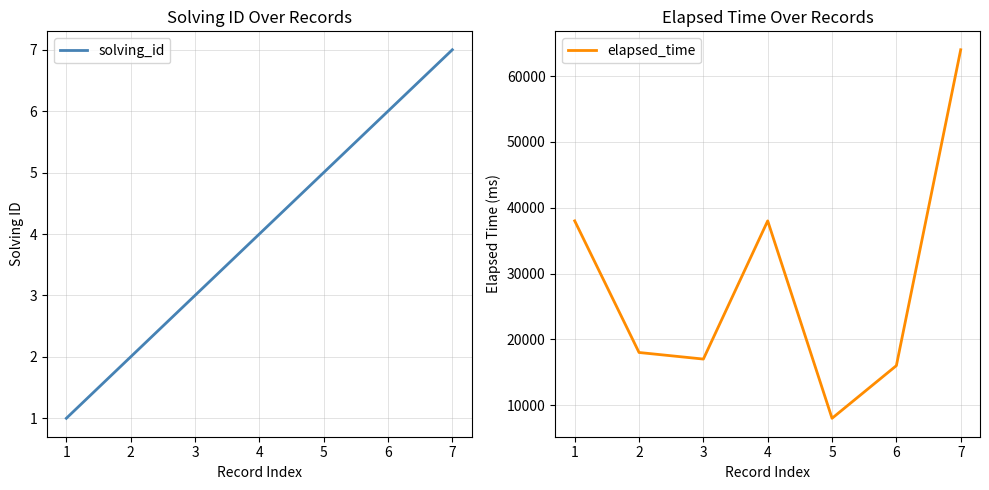

Rank the categories by solving_id value from highest to lowest.

7, 6, 5, 4, 3, 2, 1